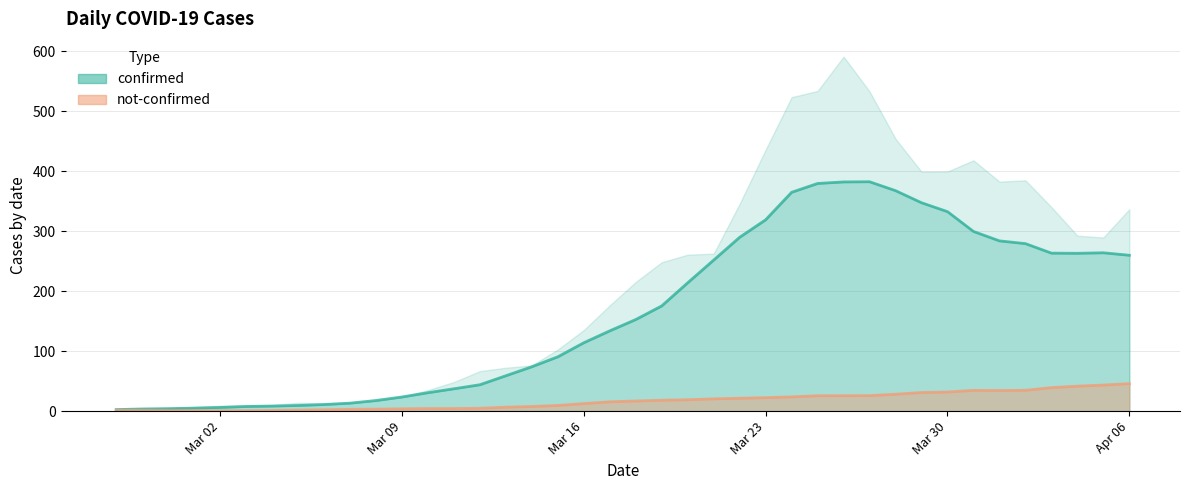

What is the difference between the maximum and minimum values in the not-confirmed series?

45.3